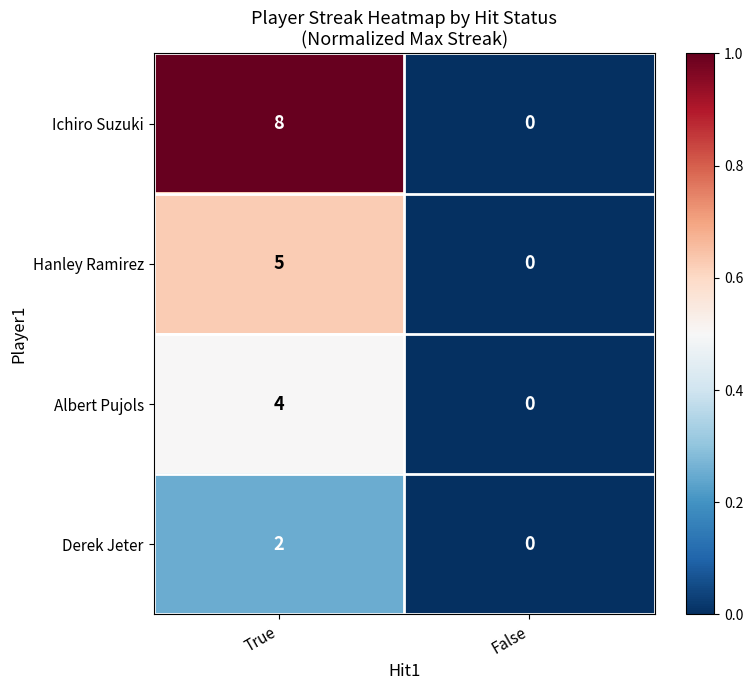

True or false: Hanley Ramirez has a value of 5 at True.

True